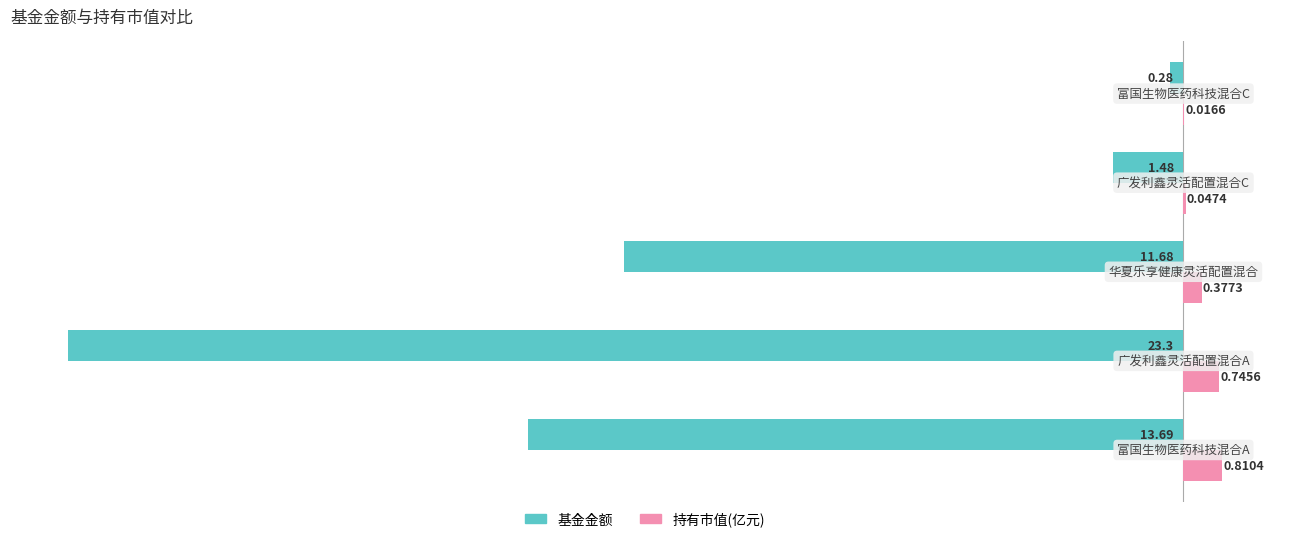

Which series has the largest total across all categories?

持有市值(亿元)